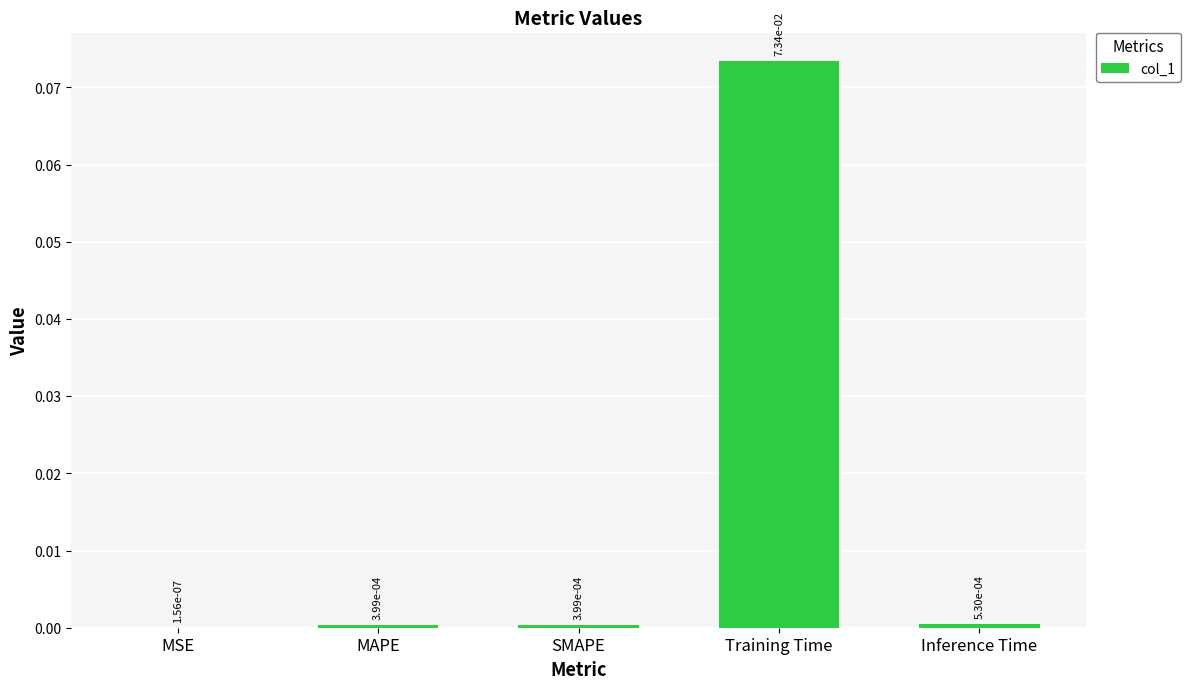

At which category does the chart reach its peak across all series?

Training Time